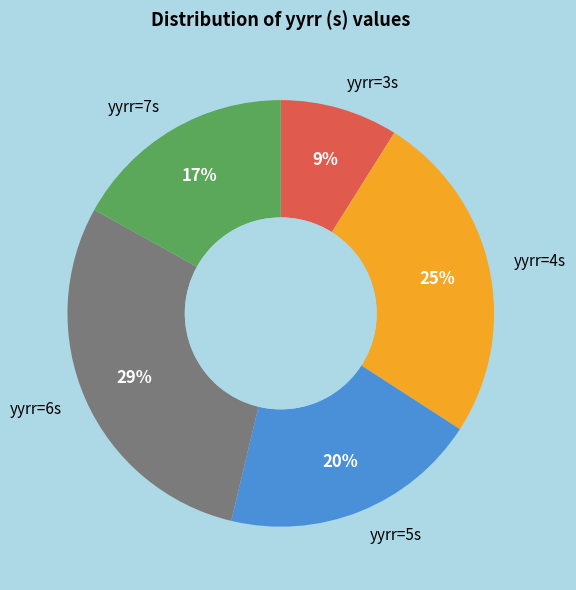

What is the ratio of the value at yyrr=7s to the value at yyrr=4s?

0.7